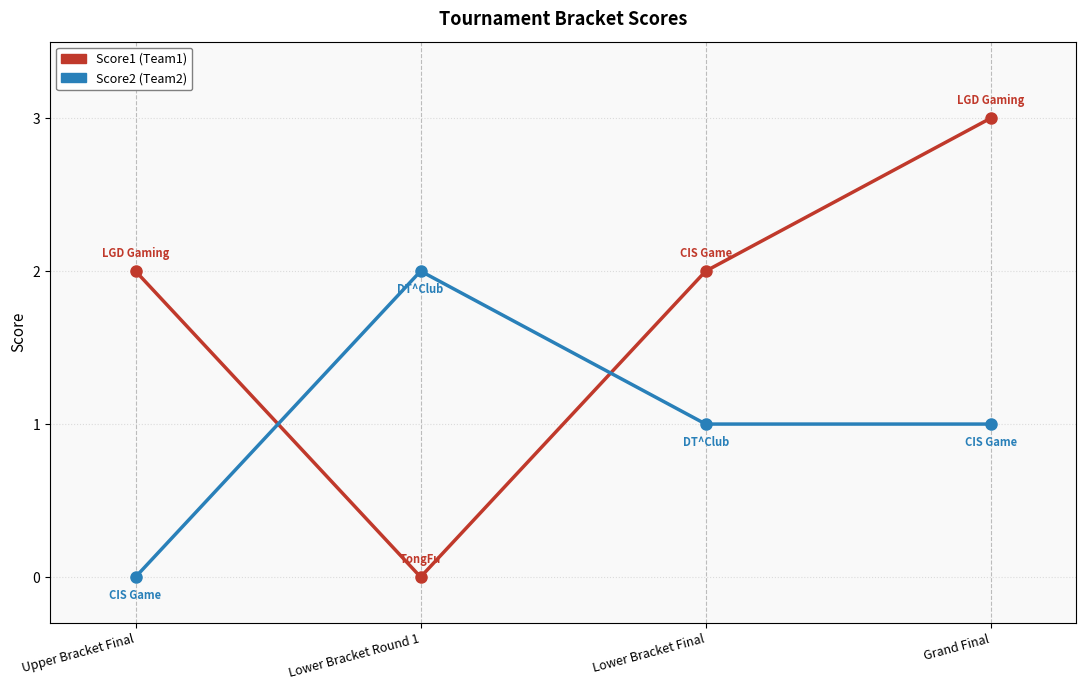

What is the total value across all series at Grand Final?

4